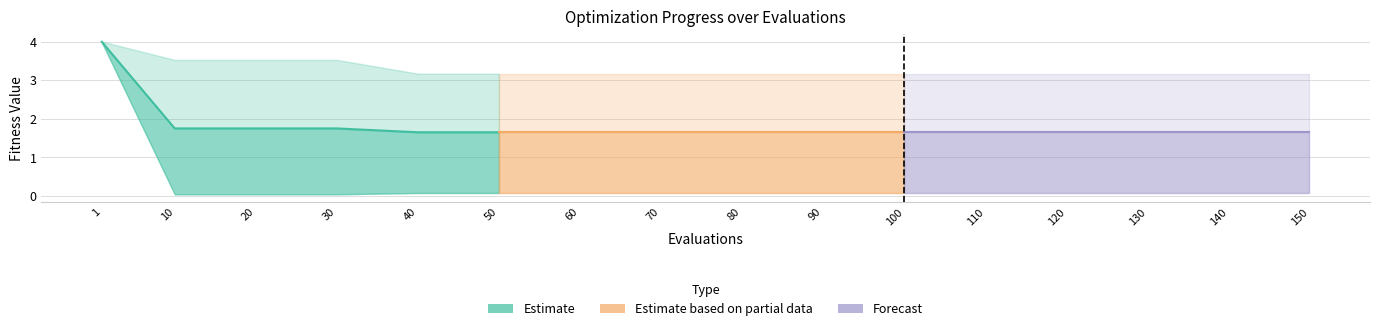

Where is Forecast nearest to the value 1?

100